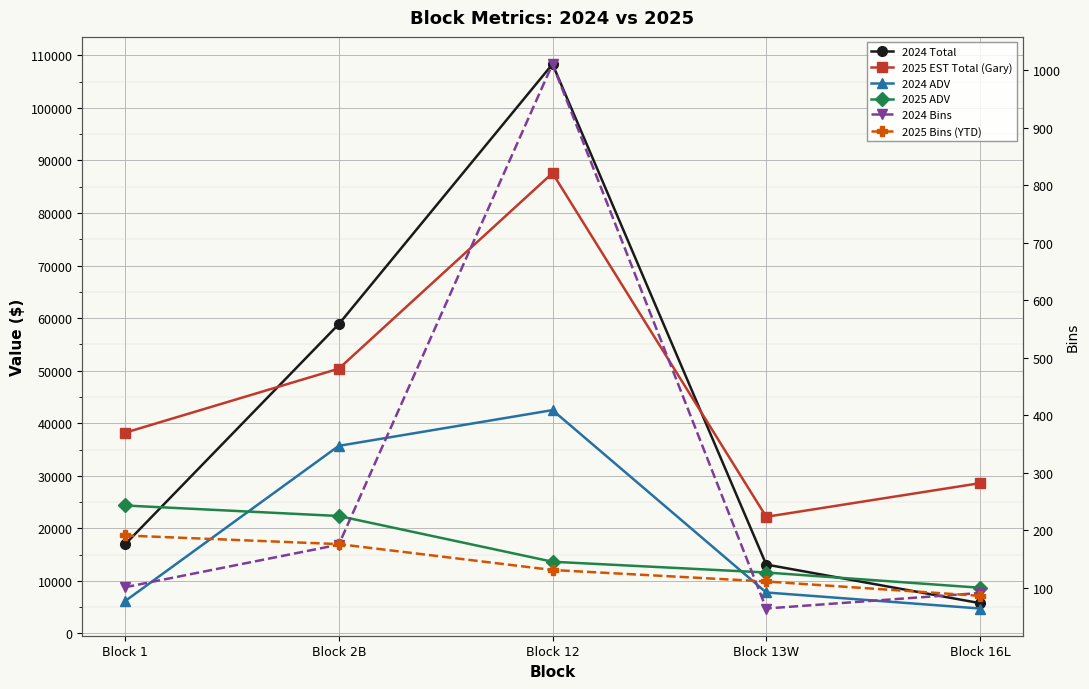

Is it true that 2025 EST Total (Gary) equals 13098.7 at Block 1?

False